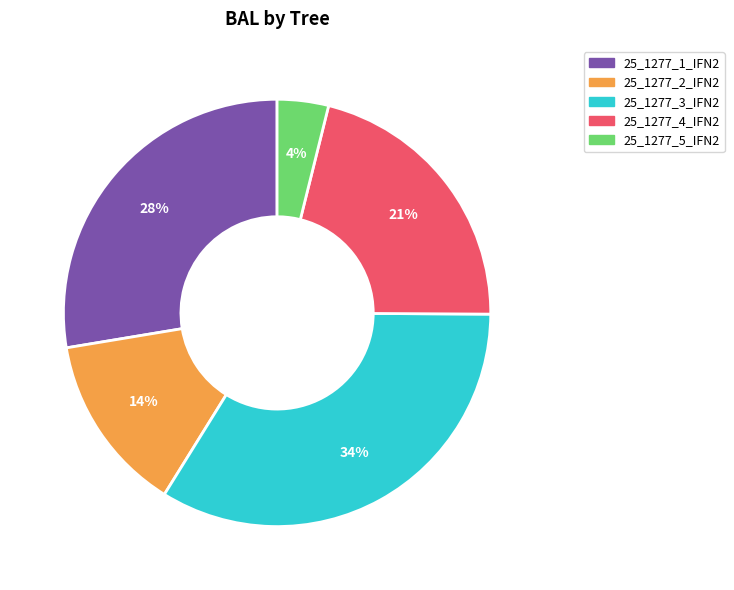

How many segments does this pie chart have?

5